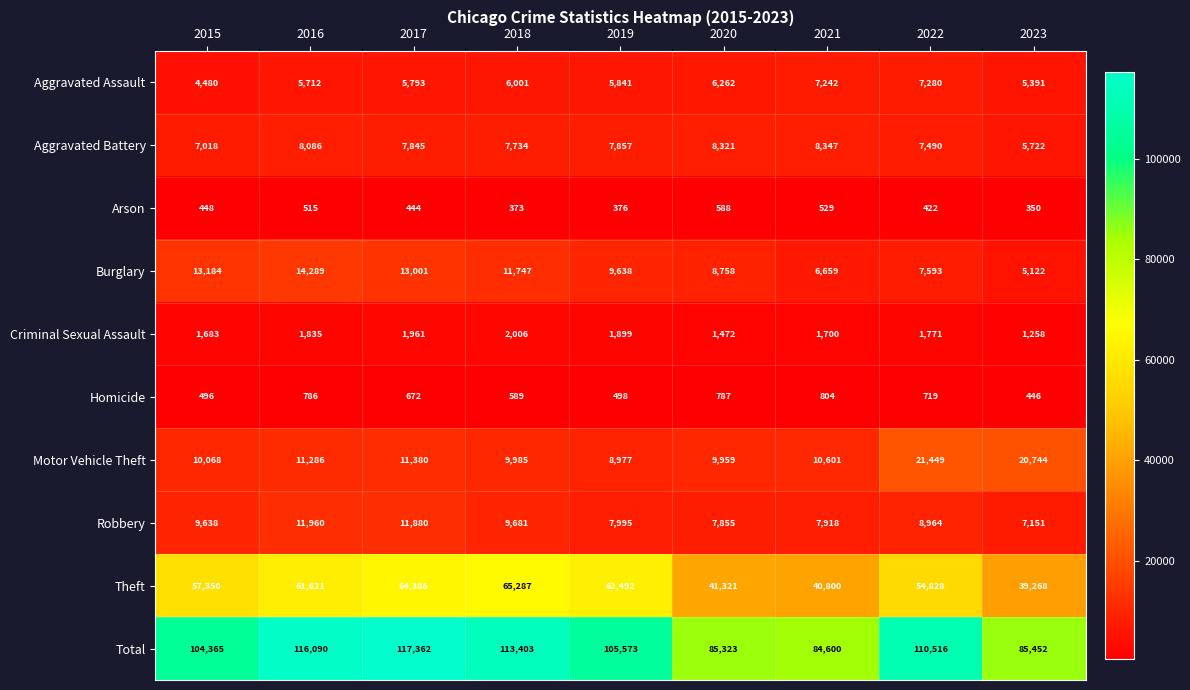

Which series has the largest total across all categories?

Total